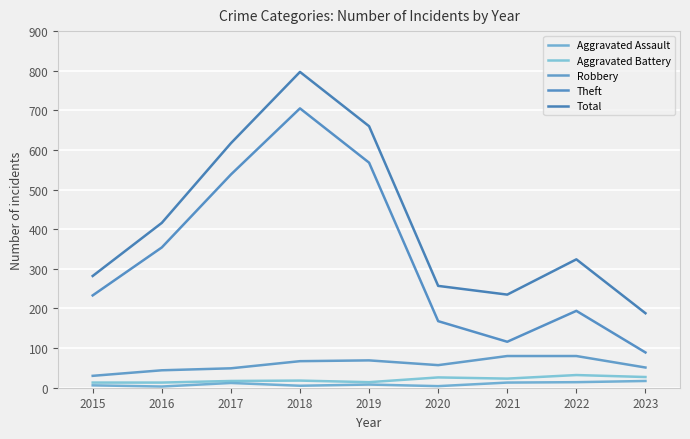

Which category has the lowest value in the Total series?

2023